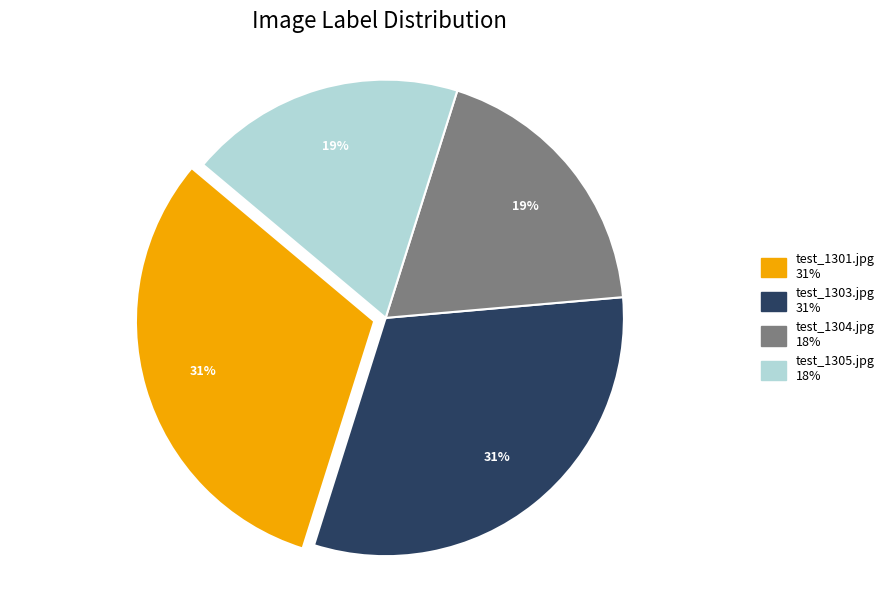

To the nearest percent, what is the average slice percentage?

25%